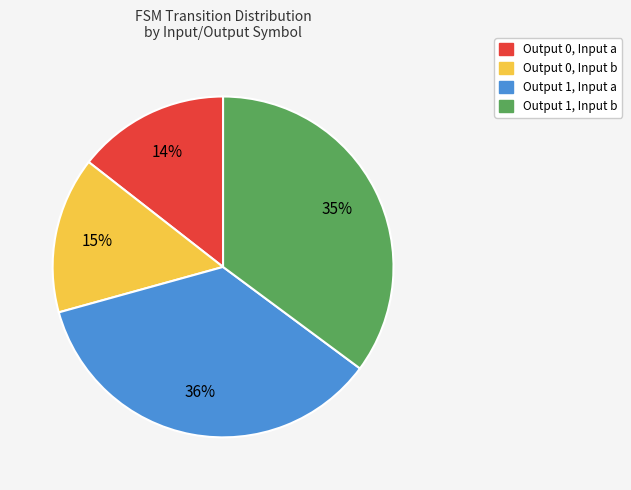

Approximately how many times larger is the value at Output 0, Input b compared to Output 1, Input b?

0.4